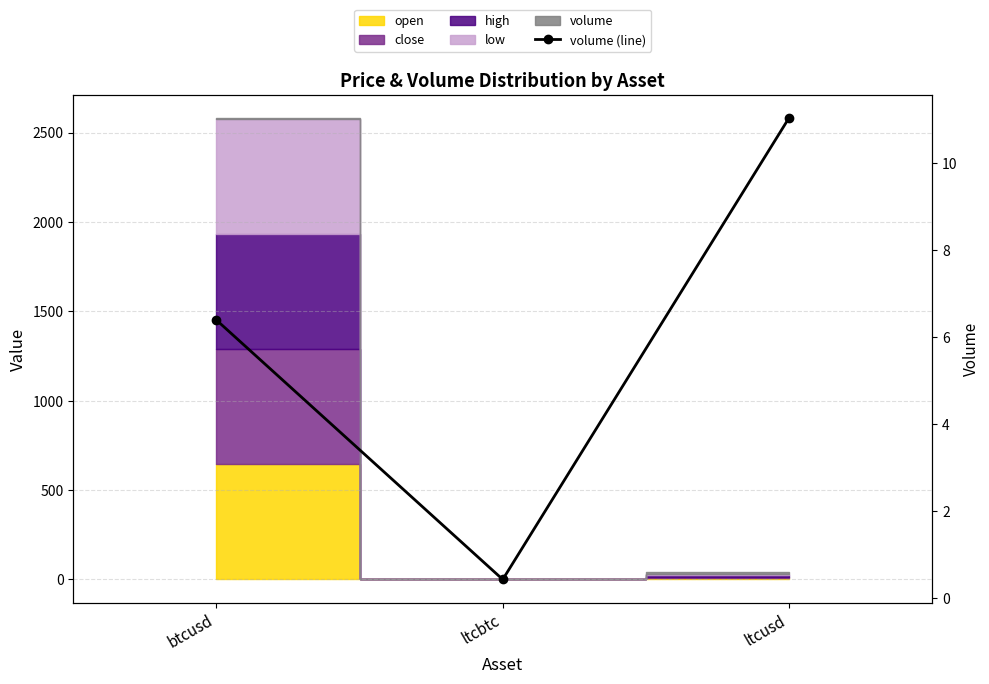

Reading left to right, extract all data points from this chart.

btcusd=6.4	ltcbtc=0.4	ltcusd=11.0